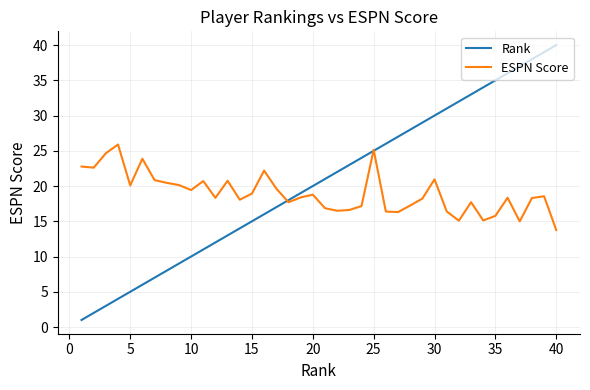

Which series has the largest range (max minus min)?

Rank